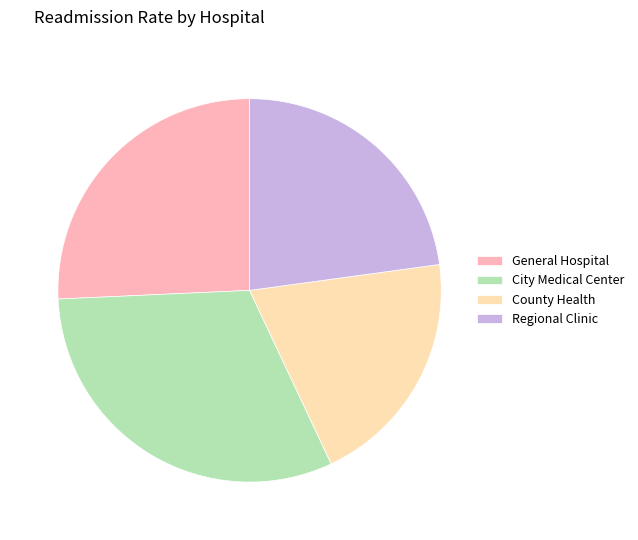

Does any single category account for the majority?

No